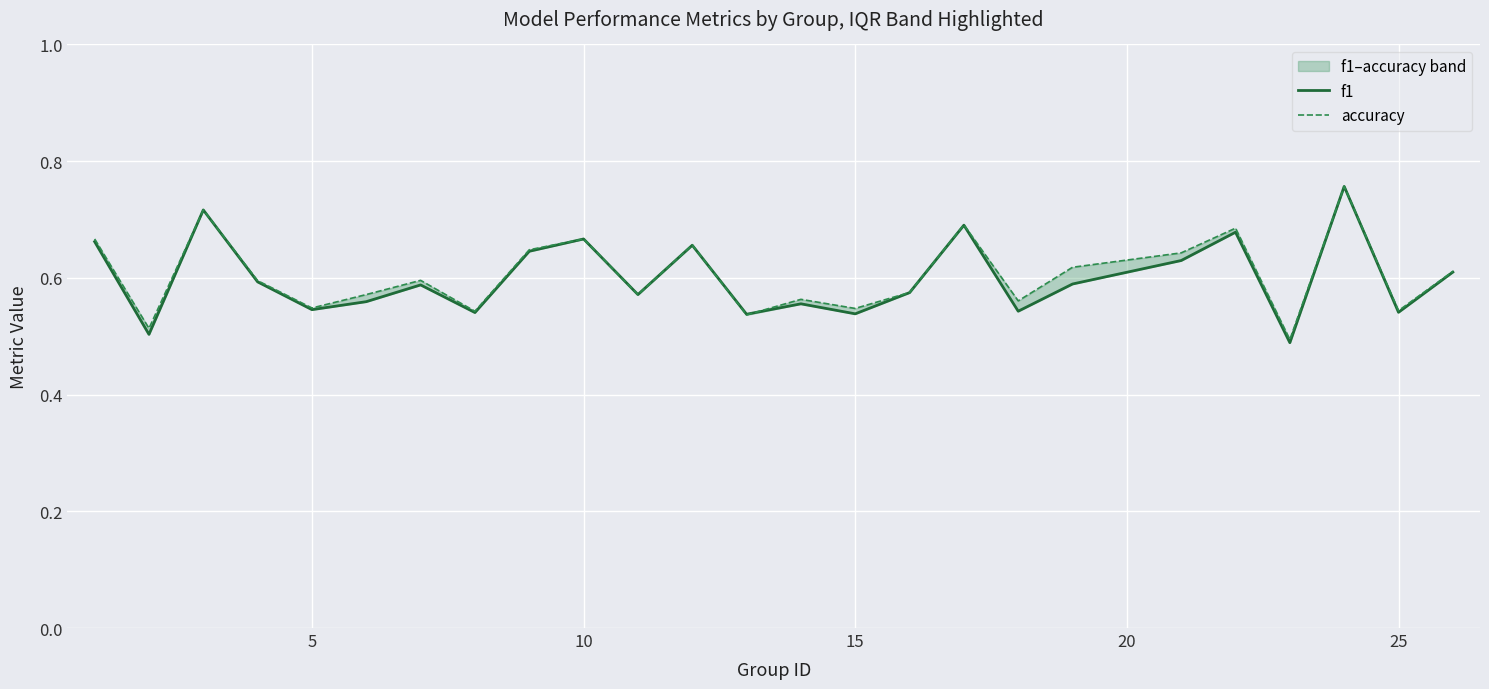

Which series has the largest total across all categories?

accuracy